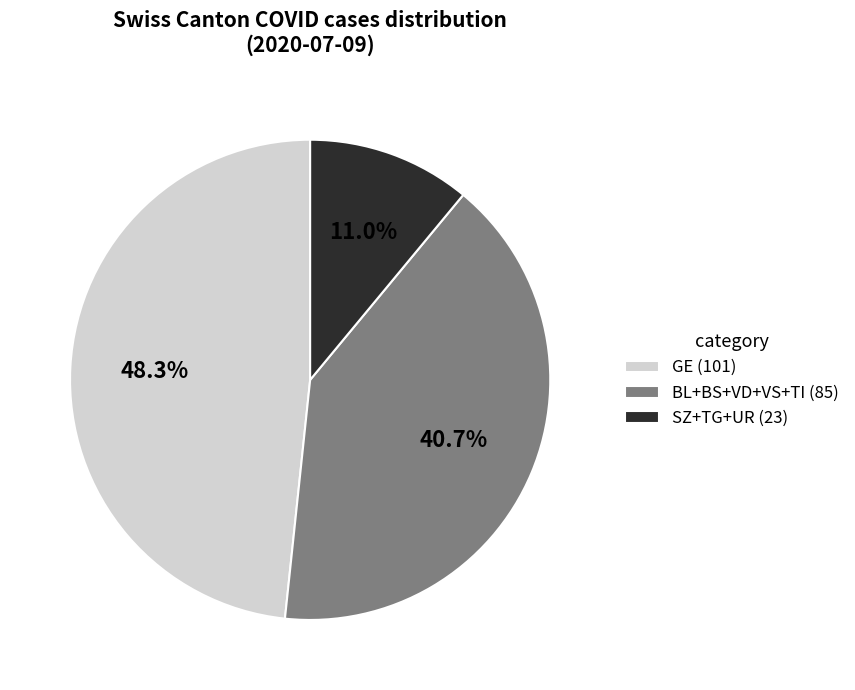

Approximately how many times larger is the value at BL+BS+VD+VS+TI (85) compared to SZ+TG+UR (23)?

3.7